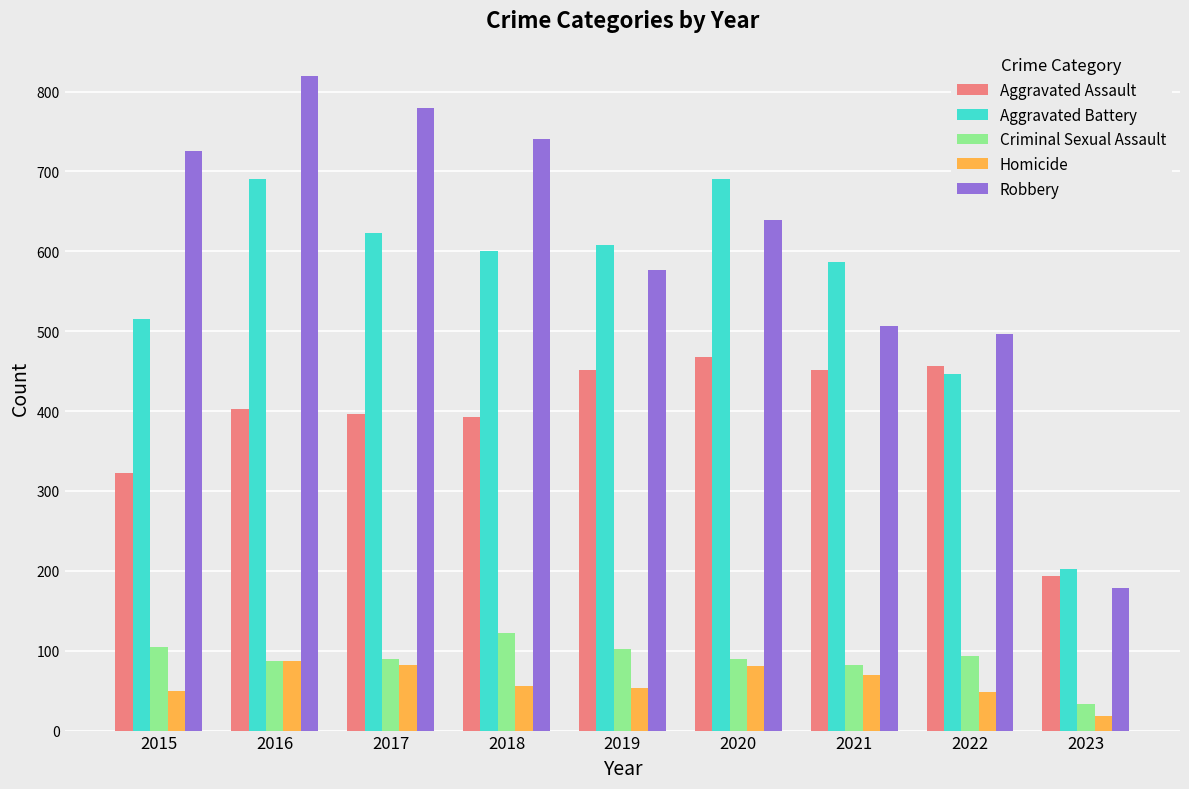

Is it true that Homicide equals 41 at 2020?

False